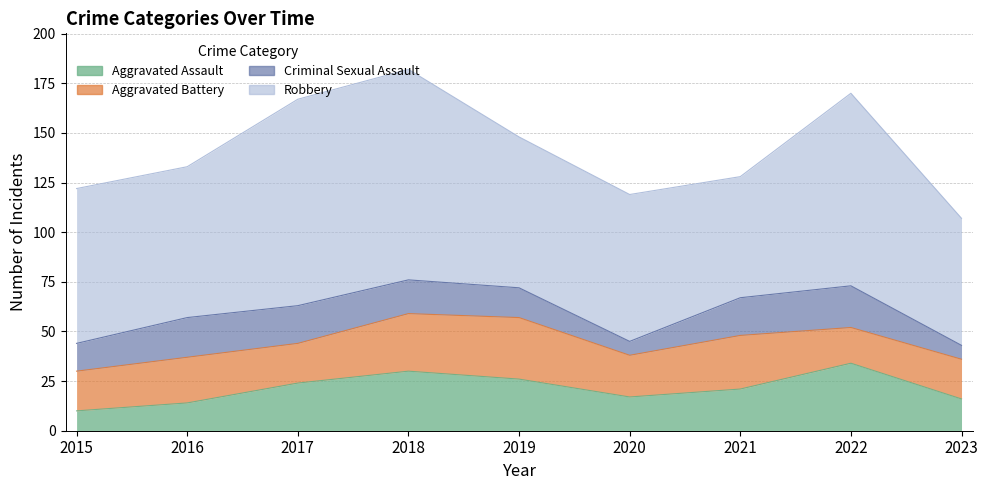

Where does the Criminal Sexual Assault series first go above 17?

2016